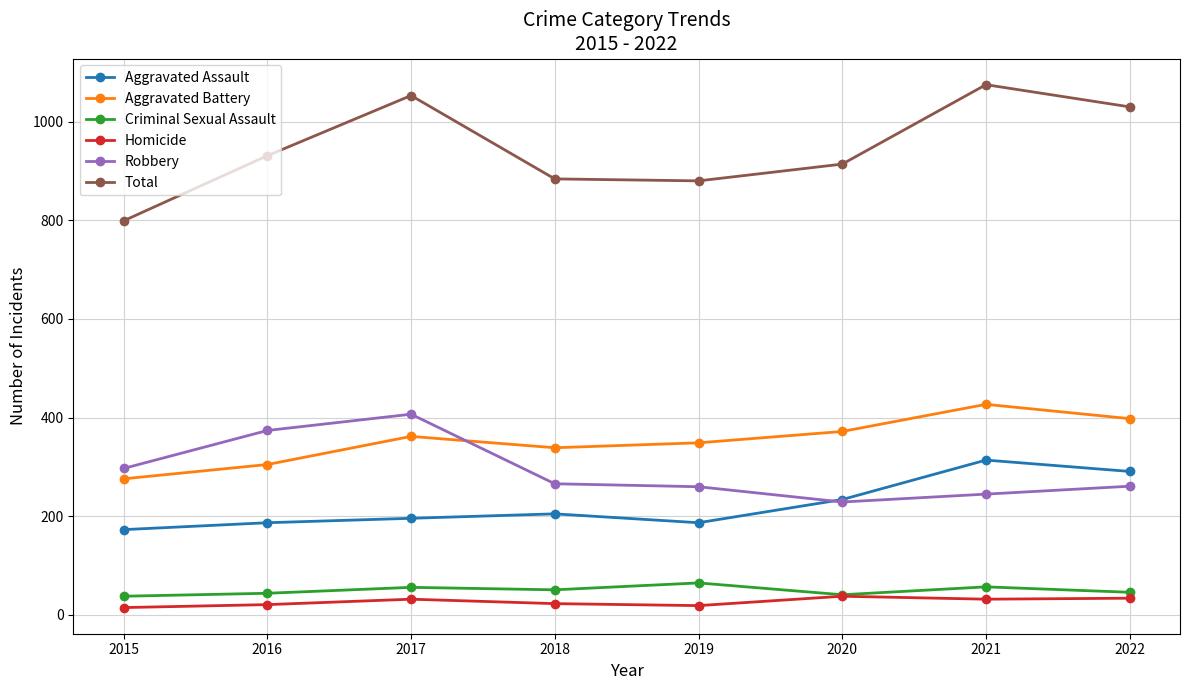

Is it true that Robbery equals 364 at 2021?

False